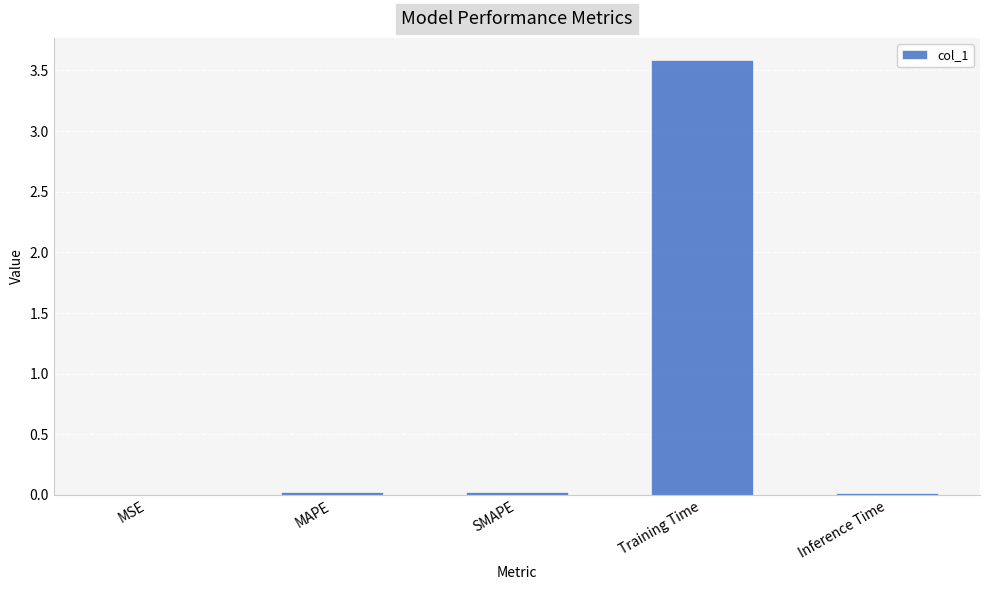

True or false: the data shows 0.0 at MAPE.

True